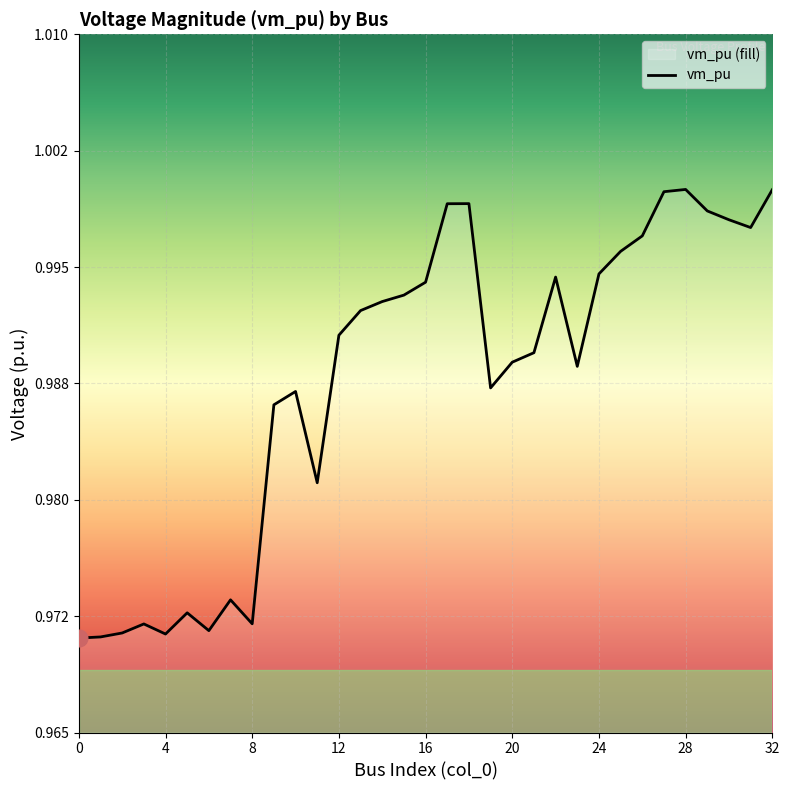

Rank the categories by value from highest to lowest.

28, 32, 27, 18, 17, 29, 30, 31, 26, 25, 24, 22, 16, 15, 14, 13, 12, 21, 20, 23, 19, 10, 9, 11, 7, 5, 8, 3, 6, 2, 4, 1, 0